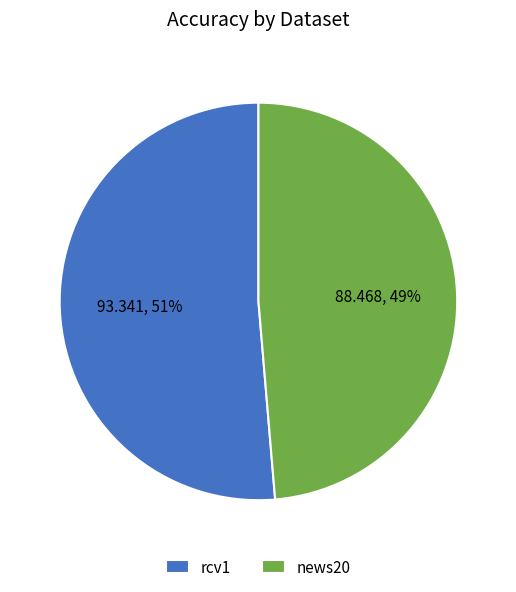

Between rcv1 and news20, which is larger?

rcv1